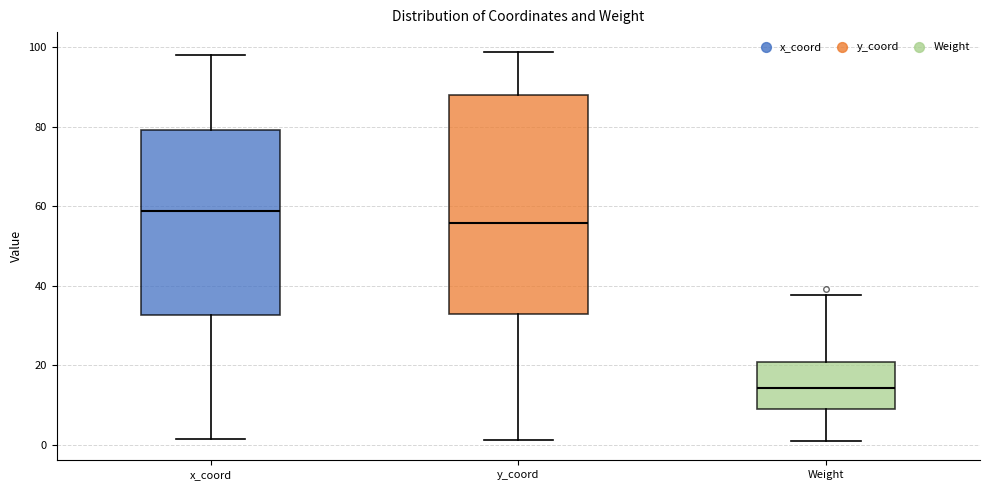

Which box is the tallest, from its lower edge to its upper edge?

y_coord